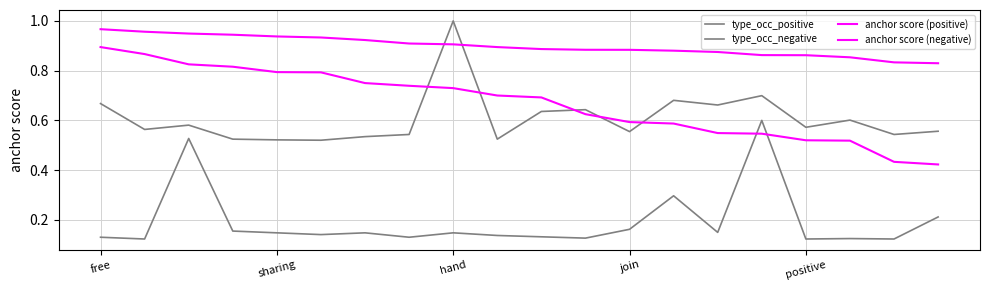

At how many categories does at least one series exceed 0?

20